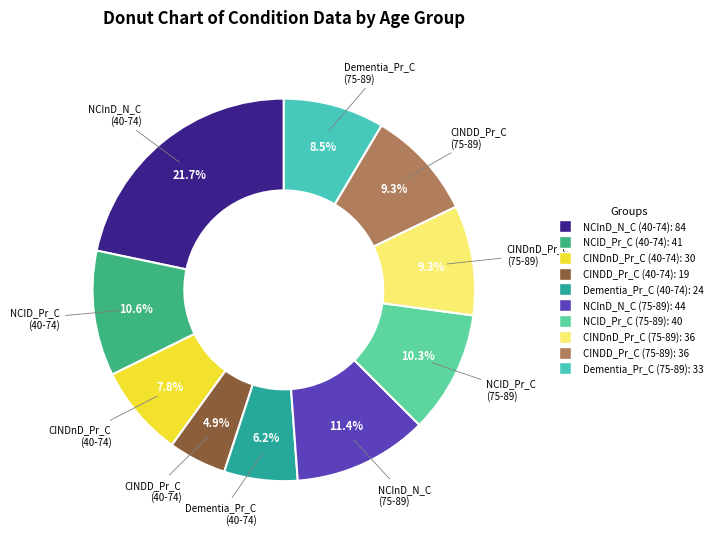

How many segments does this pie chart have?

10